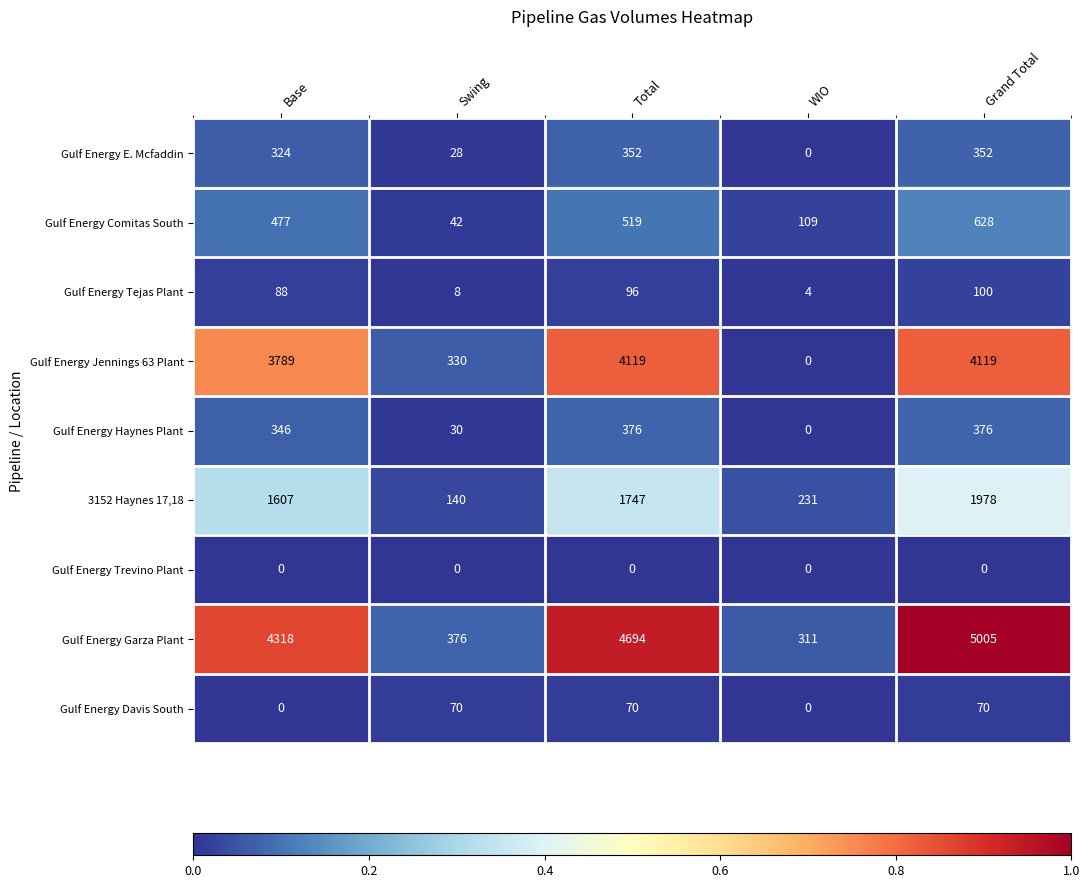

Which series changed the most between Swing and Grand Total?

Gulf Energy Garza Plant